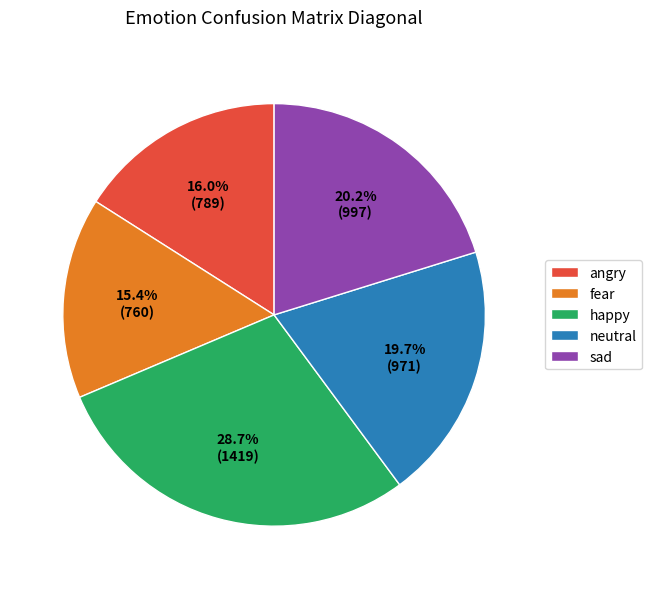

Count the number of slices in the pie.

5